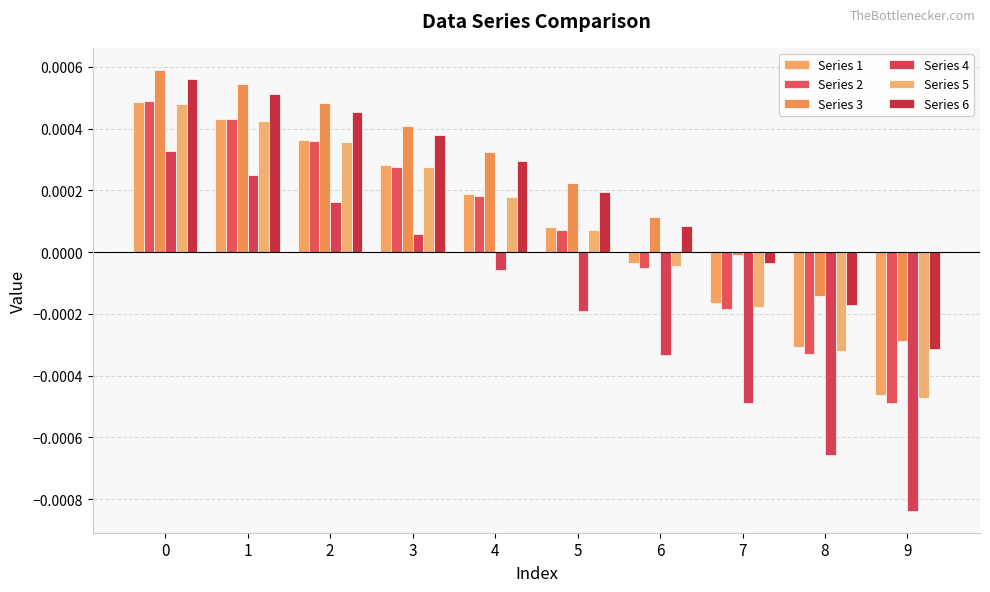

At which label is Series 4 closest to 0?

3